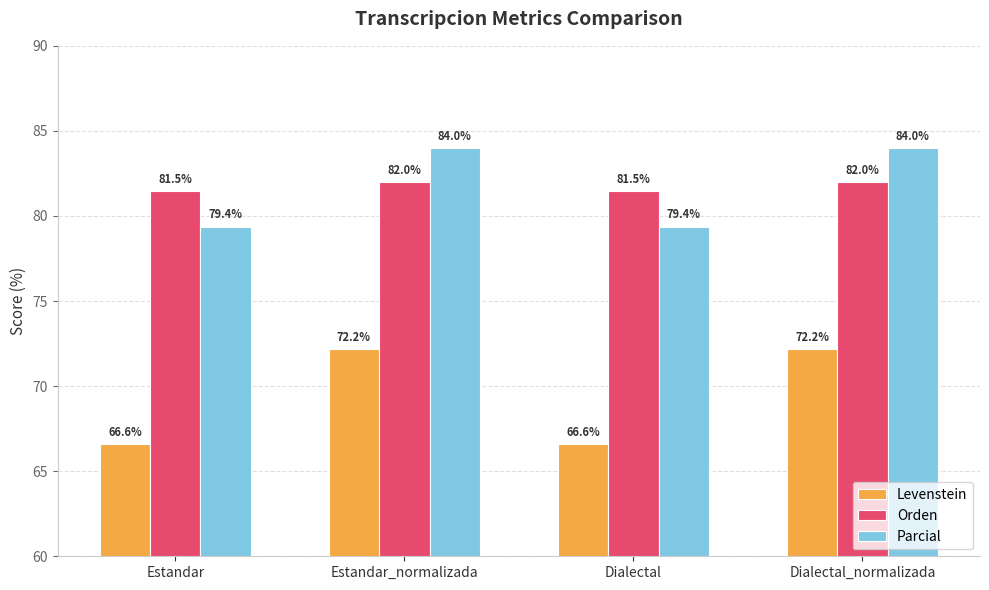

What is the approximate value of Parcial at Dialectal?

79.4